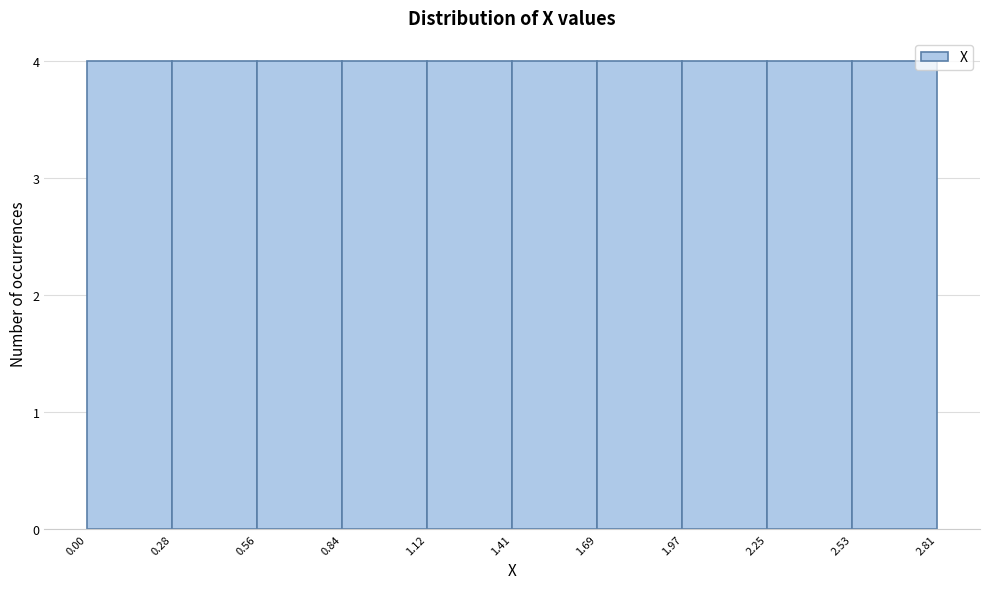

What is the height of the bar covering 0.28 to 0.56 on the x-axis? The values are not printed on the chart, so give them approximately, as read against the axis.

4